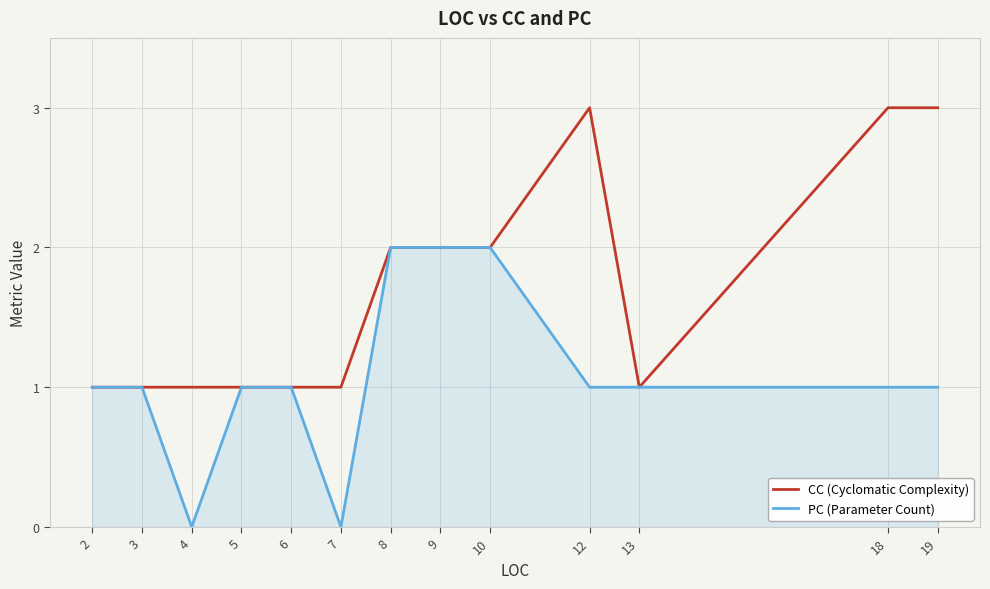

Is it true that CC (Cyclomatic Complexity) equals 1 at 5?

True